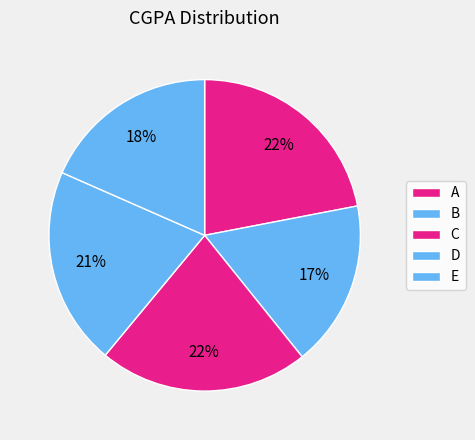

Count the number of slices in the pie.

5